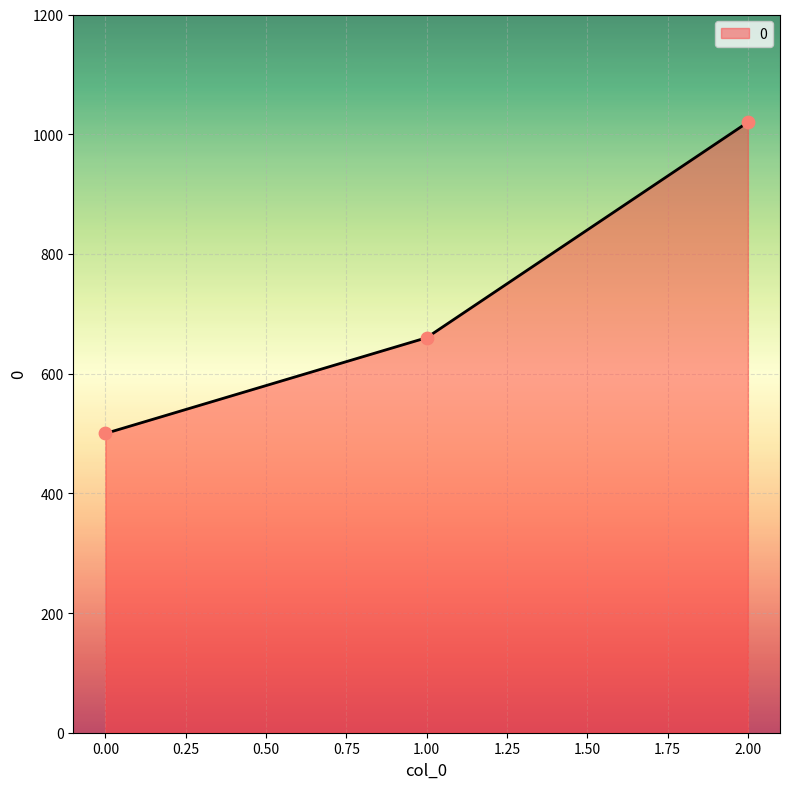

What is the ratio of the value at 0.00 to the value at 2.00?

0.5